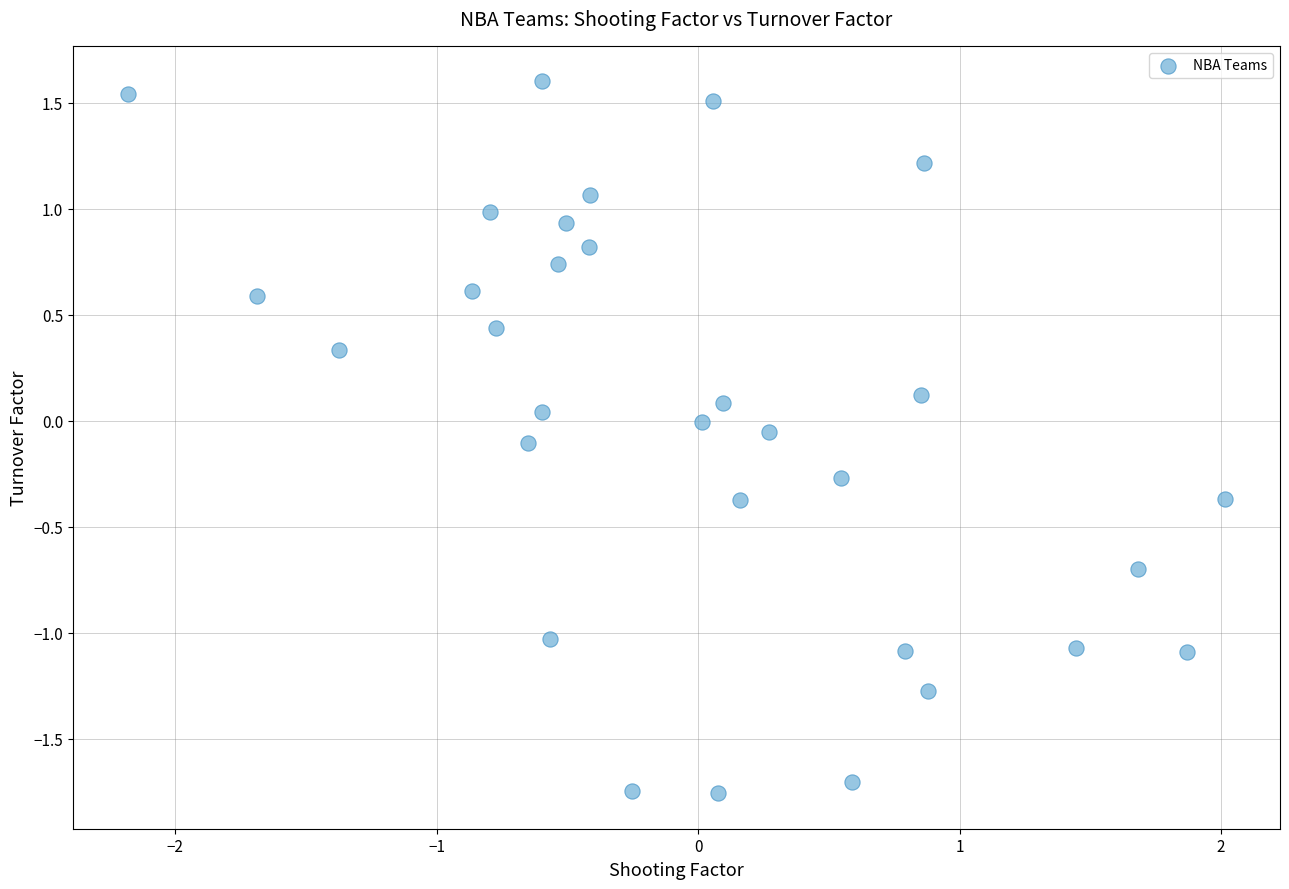

What is the range of Y values (max minus min)?

3.4